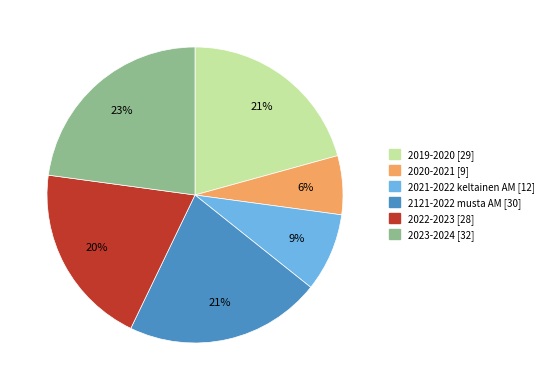

Which has a higher value, 2021-2022 keltainen AM or 2121-2022 musta AM?

2121-2022 musta AM